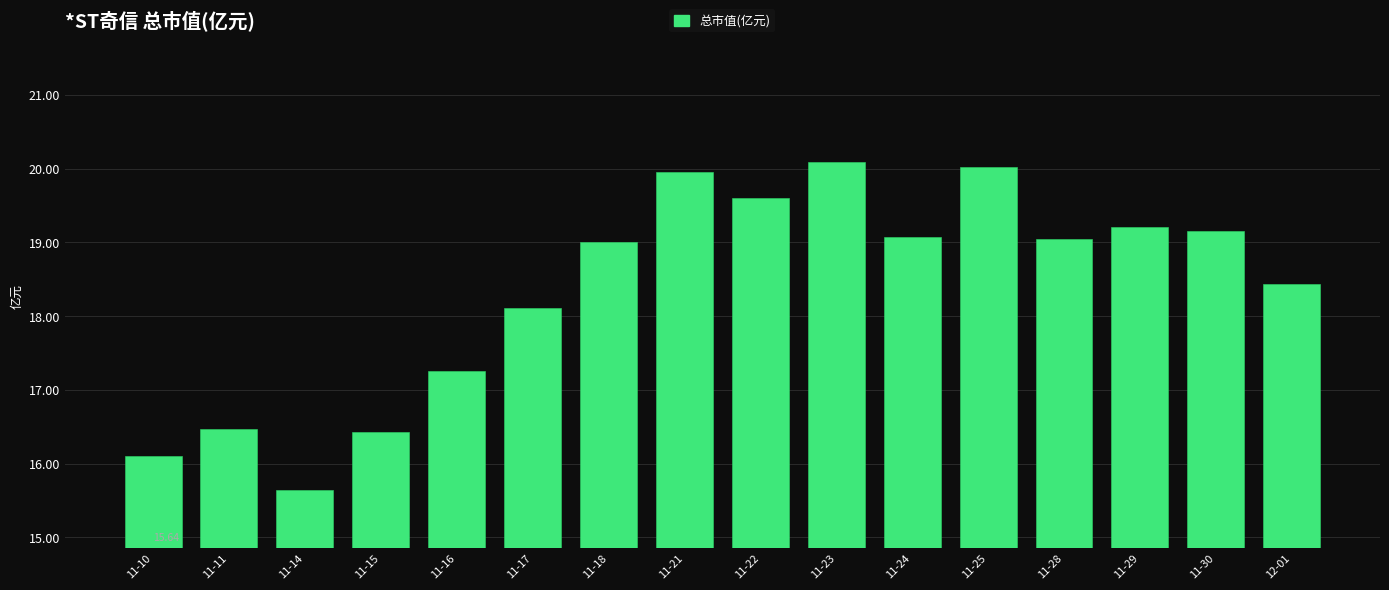

What is the smallest value displayed?

15.6